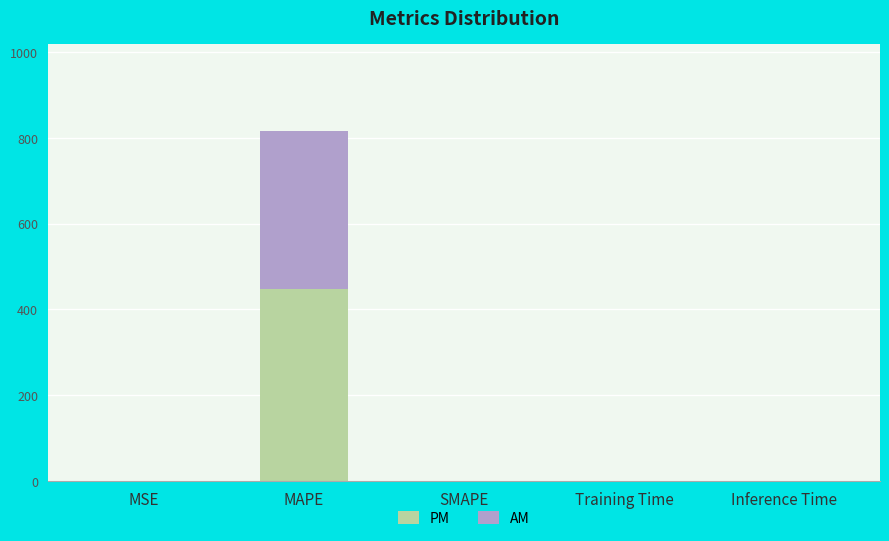

Which category has the highest value in the PM series?

MAPE